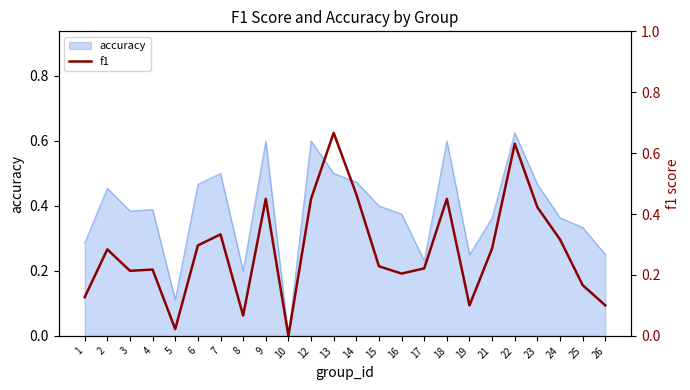

The chart shows a value of 0.1 at 1. True or false?

True